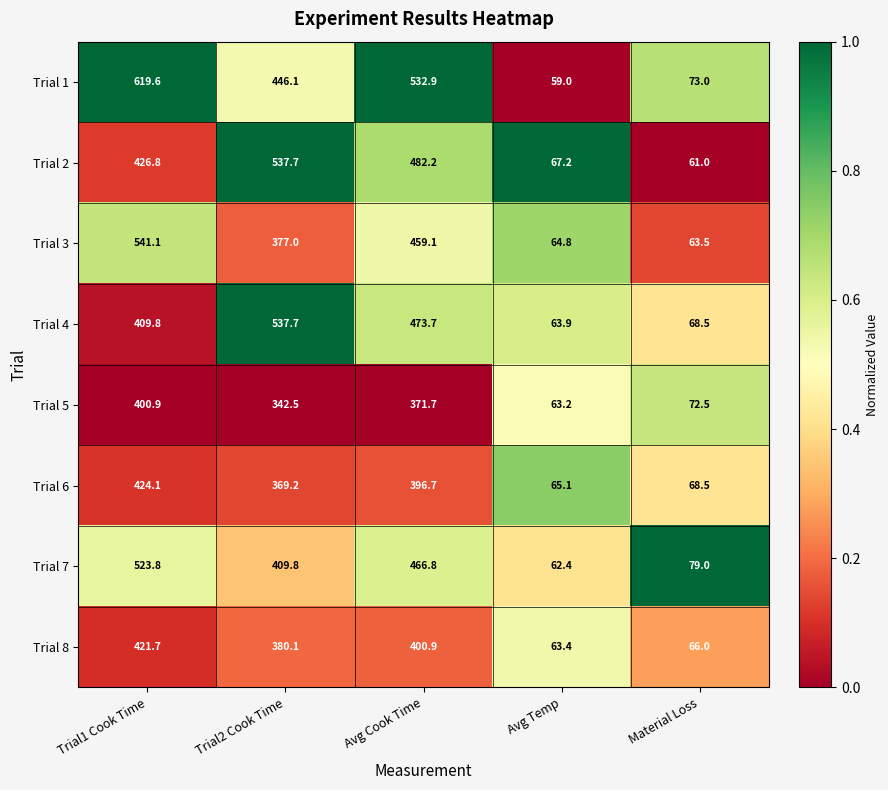

Where does the Trial 1 series first go above 446?

Trial1 Cook Time